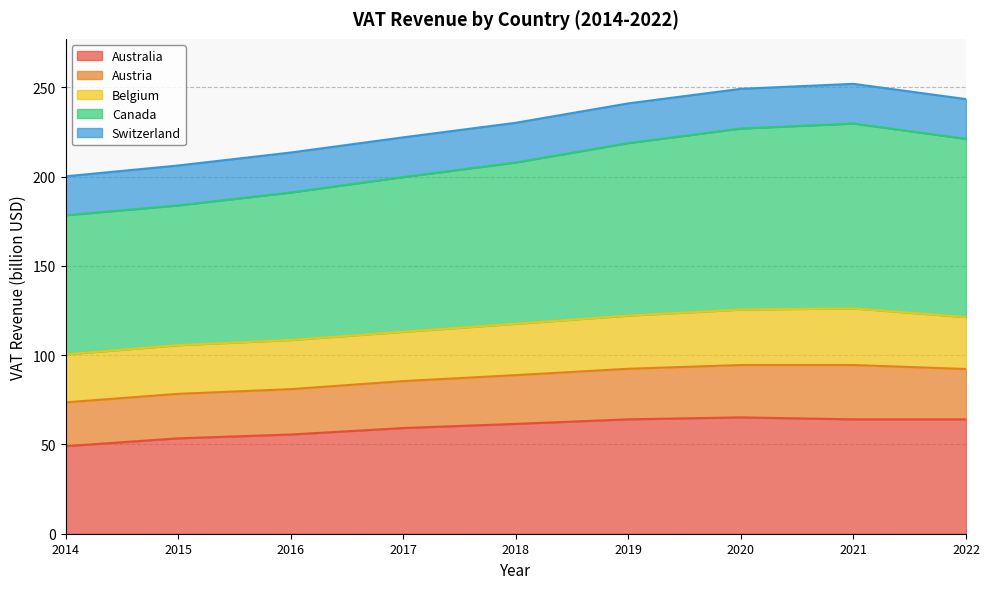

True or false: Australia has more than 1 interior local peaks.

False